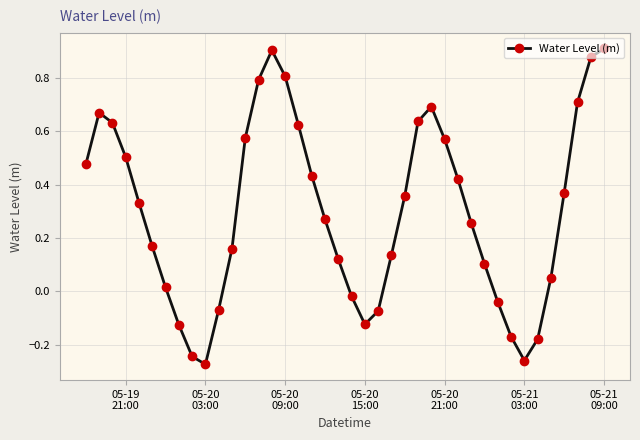

How many lines are shown in the chart?

1